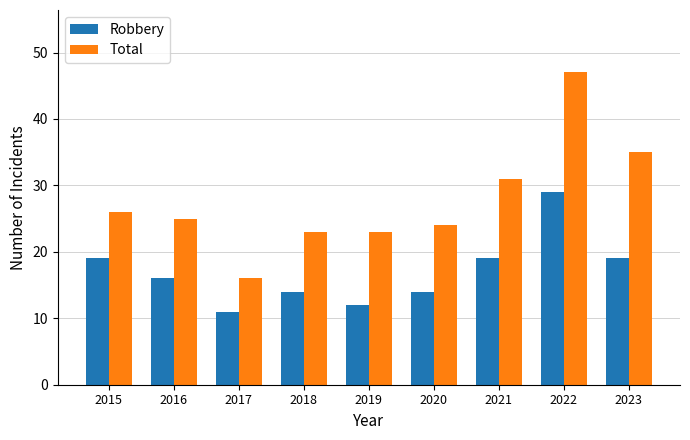

At 2022, list the series in order from largest to smallest.

Total, Robbery